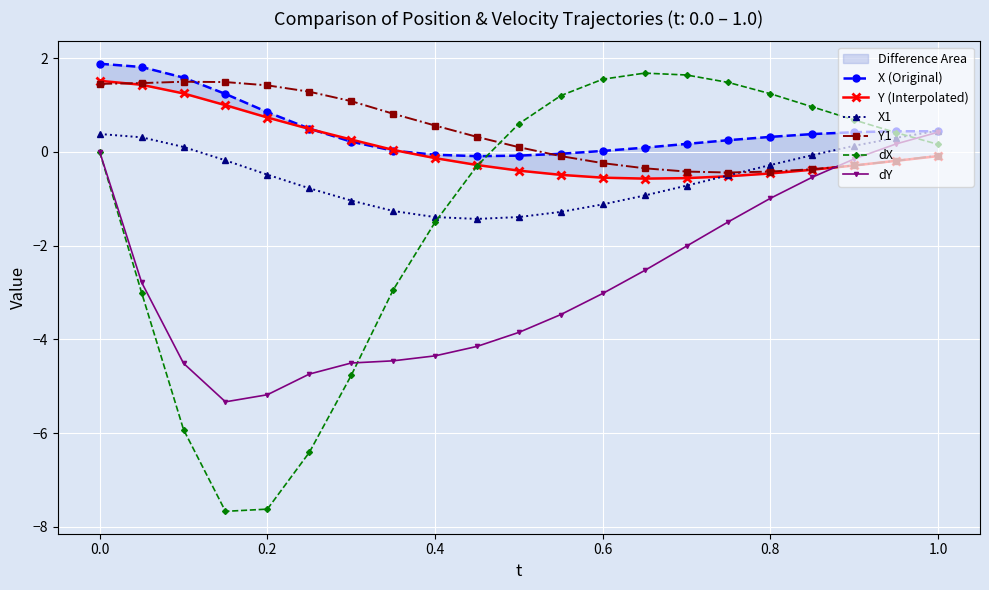

What is the highest value of the dY series?

0.4